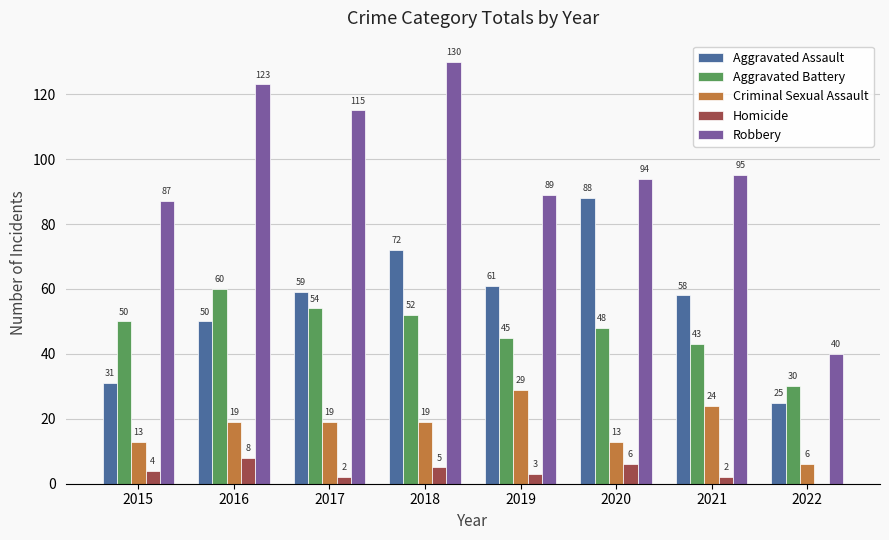

Reading right to left, transcribe all the data shown in this chart.

Aggravated Assault: 2022=25	2021=58	2020=88	2019=61	2018=72	2017=59	2016=50	2015=31
Aggravated Battery: 2022=30	2021=43	2020=48	2019=45	2018=52	2017=54	2016=60	2015=50
Criminal Sexual Assault: 2022=6	2021=24	2020=13	2019=29	2018=19	2017=19	2016=19	2015=13
Homicide: 2022=0	2021=2	2020=6	2019=3	2018=5	2017=2	2016=8	2015=4
Robbery: 2022=40	2021=95	2020=94	2019=89	2018=130	2017=115	2016=123	2015=87